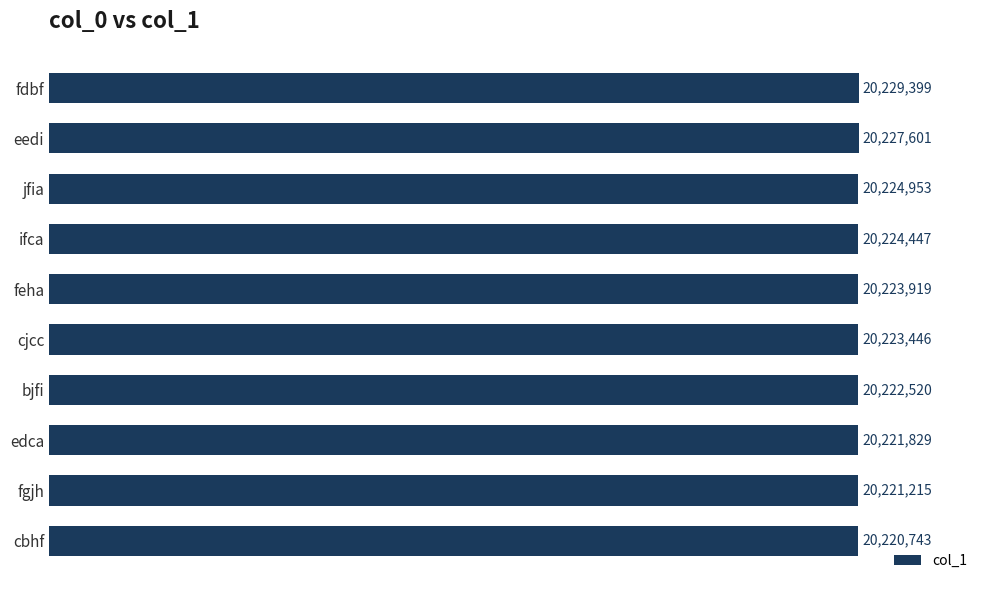

Rank the categories by value from highest to lowest.

fdbf, eedi, jfia, ifca, feha, cjcc, bjfi, edca, fgjh, cbhf